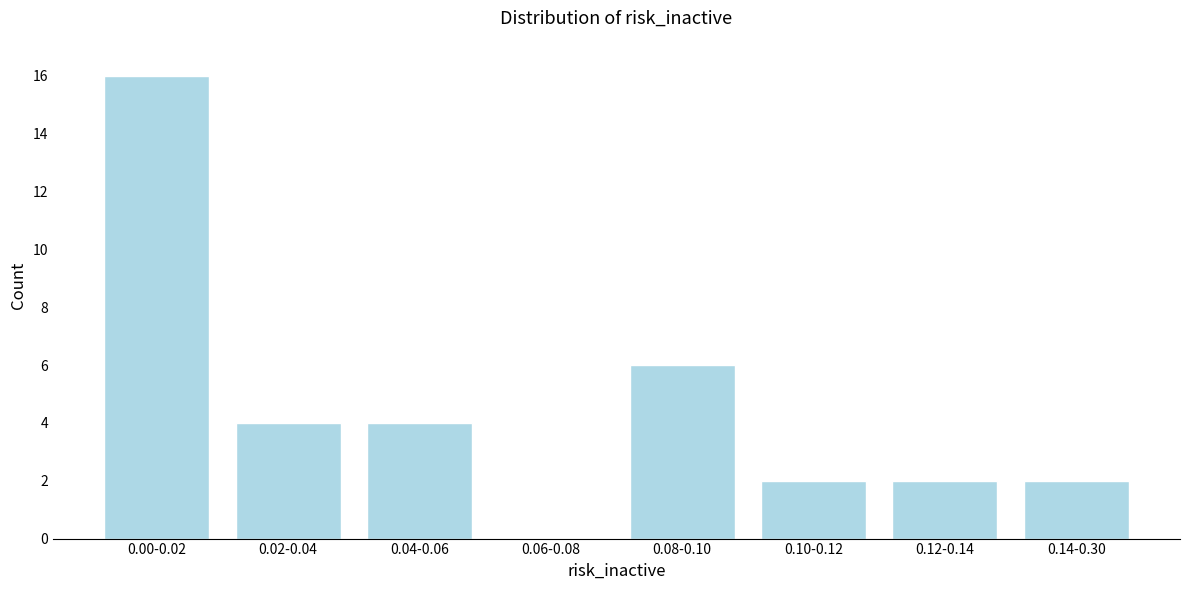

Reading left to right, list all the values displayed in this chart.

0.00-0.02=16	0.02-0.04=4	0.04-0.06=4	0.06-0.08=0	0.08-0.10=6	0.10-0.12=2	0.12-0.14=2	0.14-0.30=2